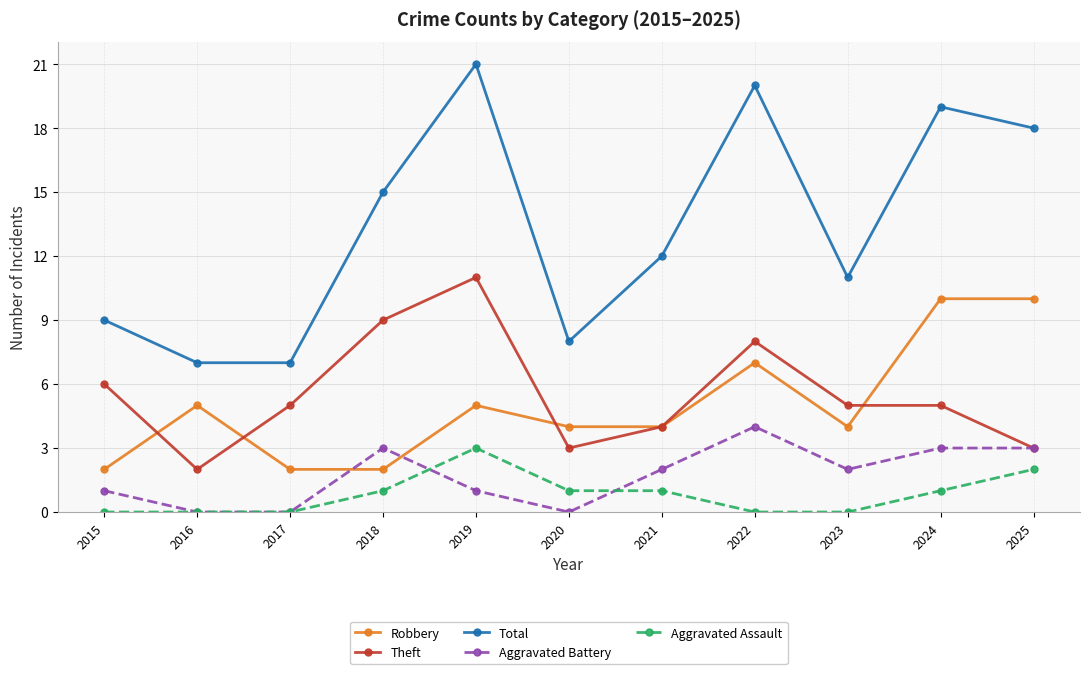

How many data points does each series have?

11